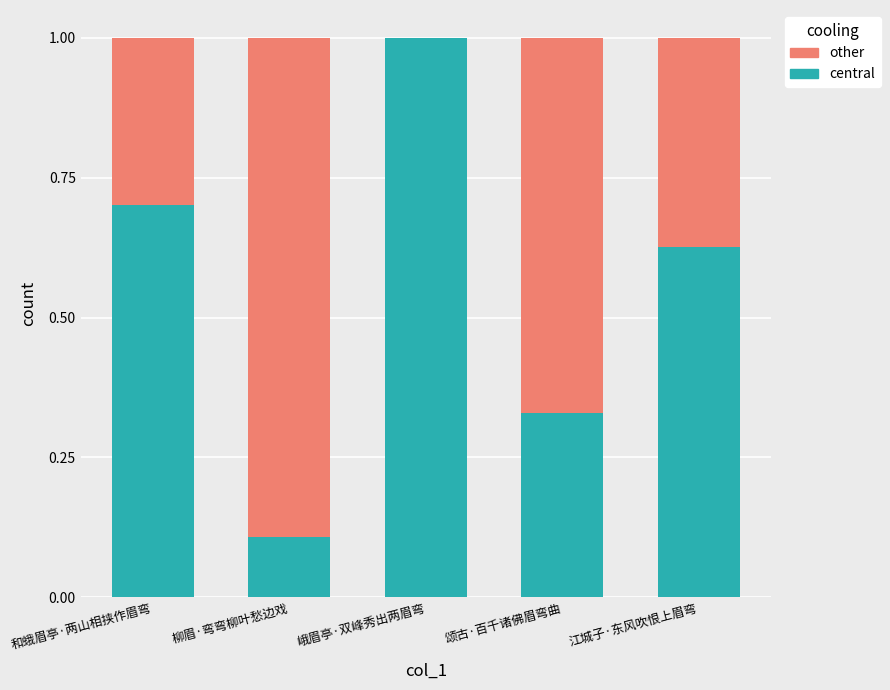

What are all the series names shown in the legend?

other, central